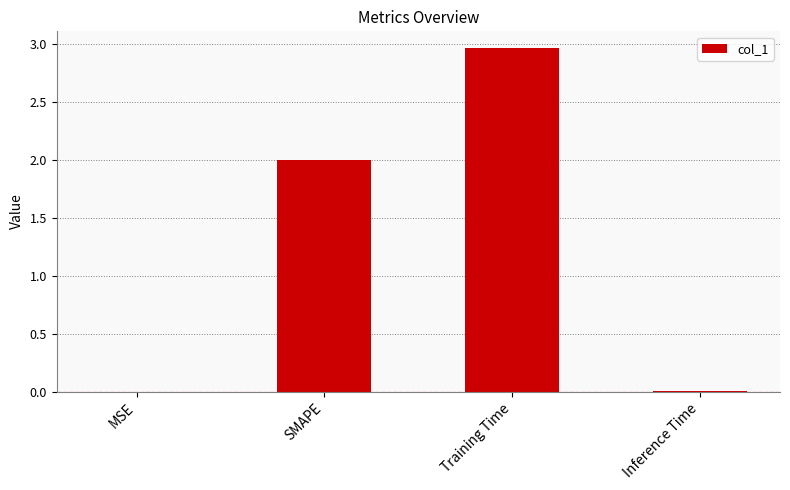

True or false: the data shows 2.0 at SMAPE.

True